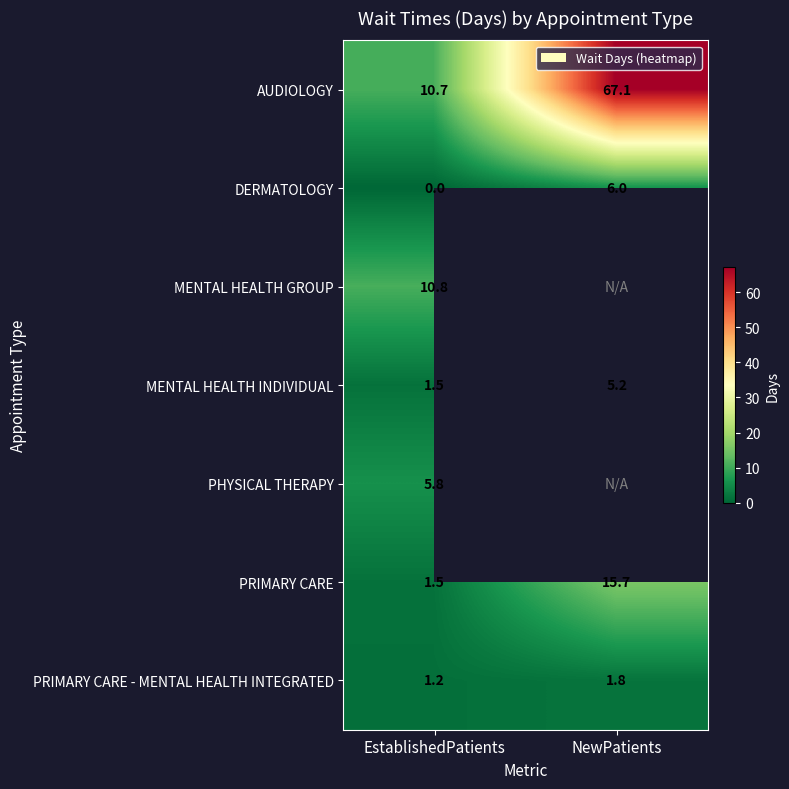

At which label does DERMATOLOGY reach its minimum?

EstablishedPatients